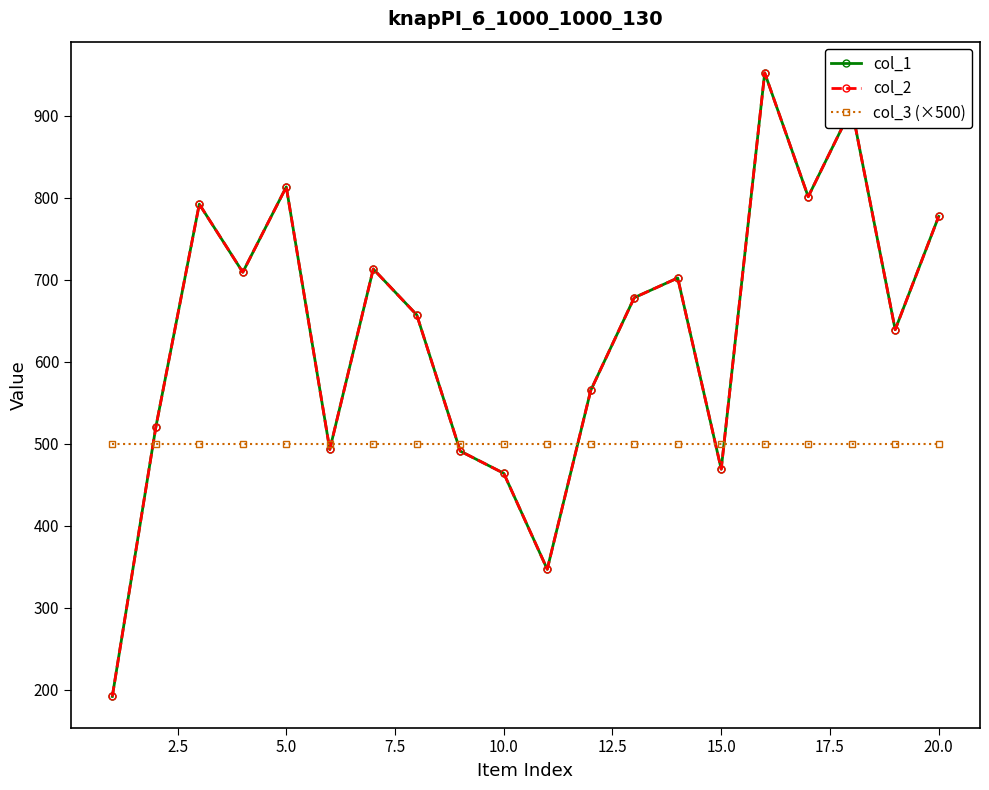

How many lines are shown in the chart?

3